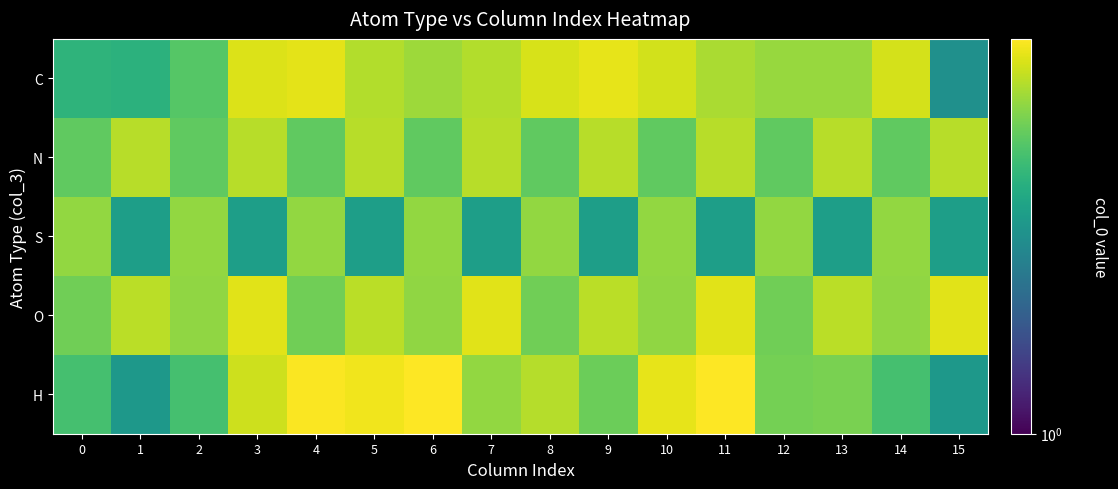

Reading left to right, extract all data points from this chart.

C: 0=4.3	1=4.2	2=5.2	3=8.3	4=8.5	5=7.2	6=6.7	7=7.2	8=8.1	9=8.5	10=8.0	11=7.0	12=6.6	13=6.6	14=8.1	15=3.1
N: 0=5.4	1=7.3	2=5.4	3=7.3	4=5.4	5=7.3	6=5.4	7=7.3	8=5.4	9=7.3	10=5.4	11=7.3	12=5.4	13=7.3	14=5.4	15=7.3
S: 0=6.5	1=3.5	2=6.5	3=3.5	4=6.5	5=3.5	6=6.5	7=3.5	8=6.5	9=3.5	10=6.5	11=3.5	12=6.5	13=3.5	14=6.5	15=3.5
O: 0=5.8	1=7.4	2=6.4	3=8.4	4=5.8	5=7.4	6=6.4	7=8.4	8=5.8	9=7.4	10=6.4	11=8.4	12=5.8	13=7.4	14=6.4	15=8.4
H: 0=4.8	1=3.3	2=4.8	3=7.8	4=9.2	5=8.9	6=9.3	7=6.5	8=7.2	9=5.6	10=8.5	11=9.3	12=5.9	13=6.0	14=4.8	15=3.3